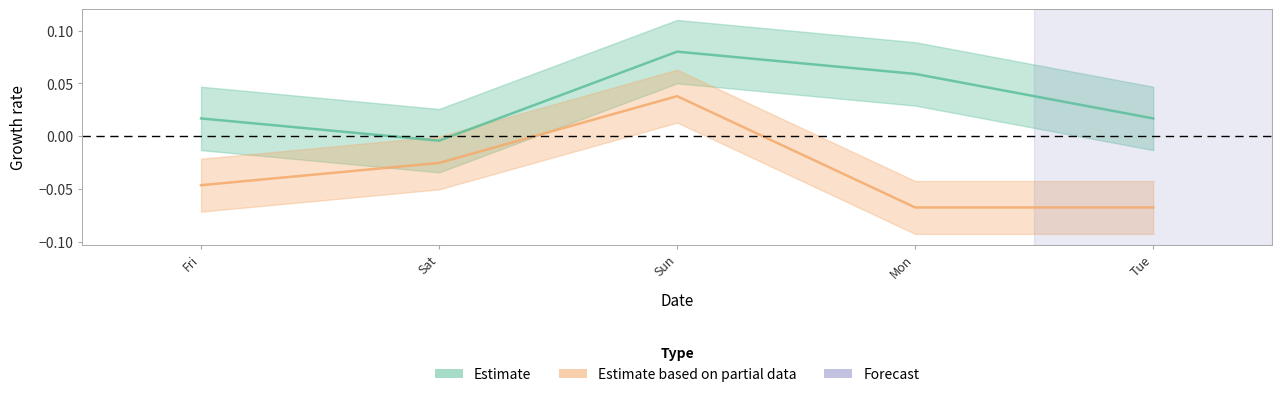

What is the label of the 3rd point from the left?

Sun